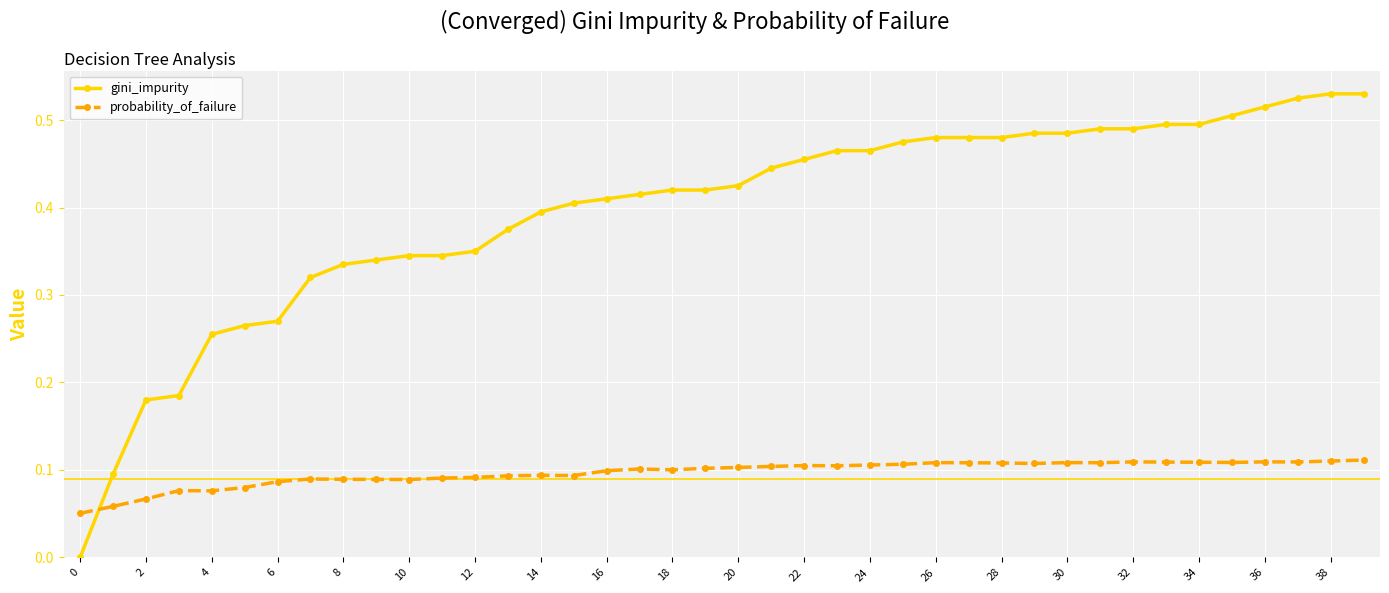

How many intersections are there between gini_impurity and probability_of_failure?

1